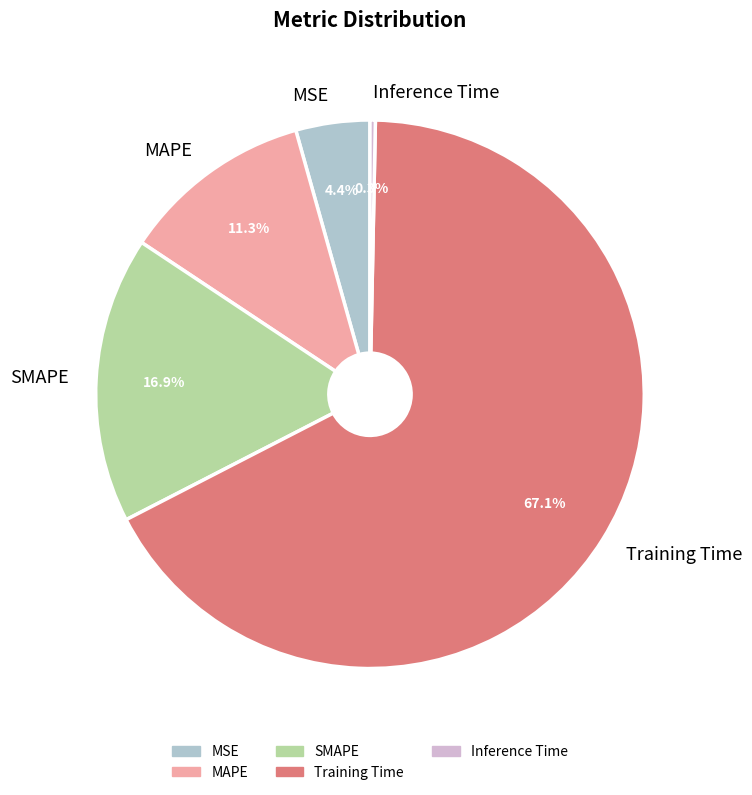

Which category has the biggest portion of the pie?

Training Time